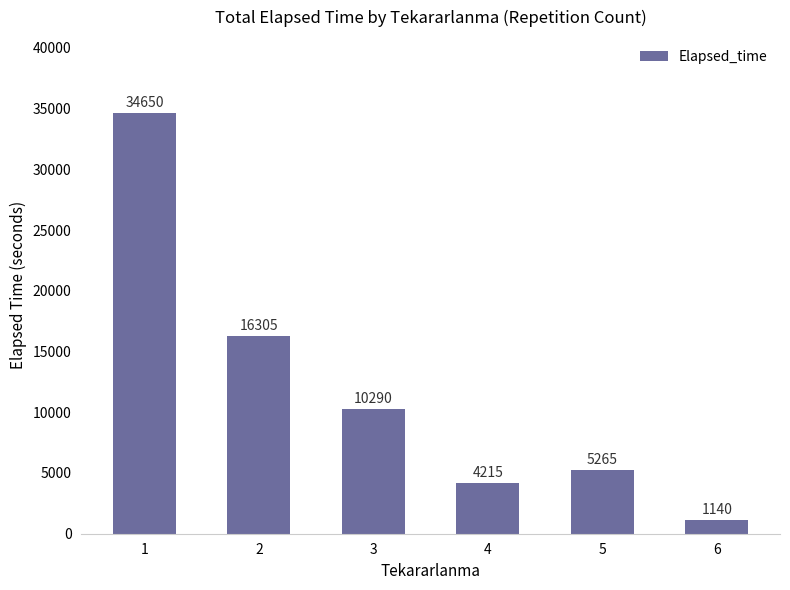

What is the value of the 2nd bar from the left?

16305